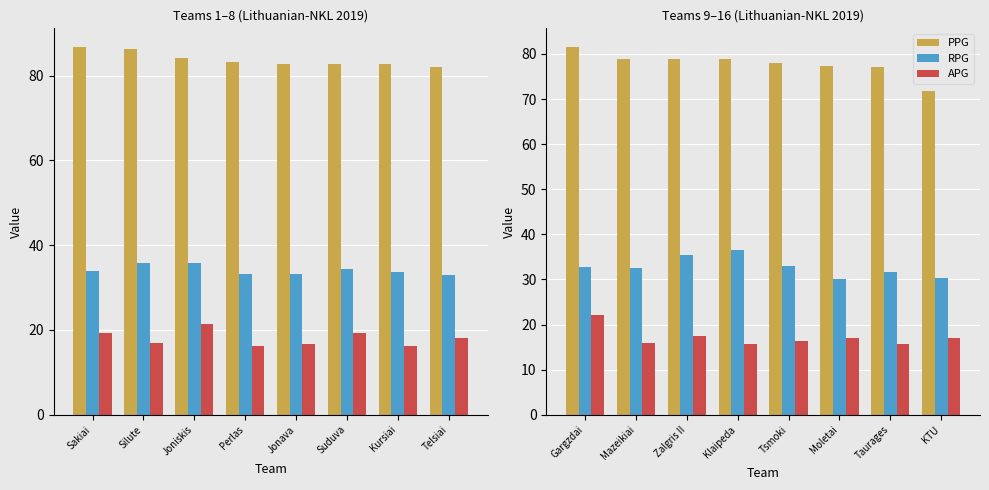

Between Moletai and Klaipeda, which is larger?

Klaipeda